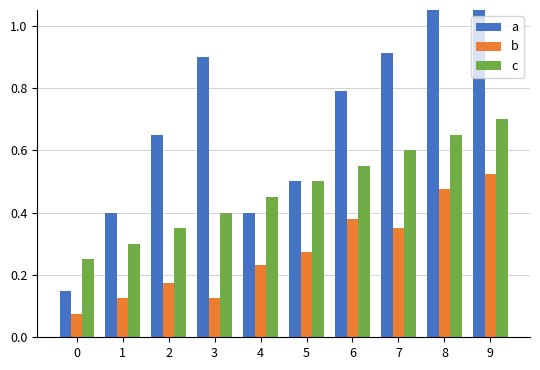

Rank the series by their average value, from highest to lowest.

a, c, b